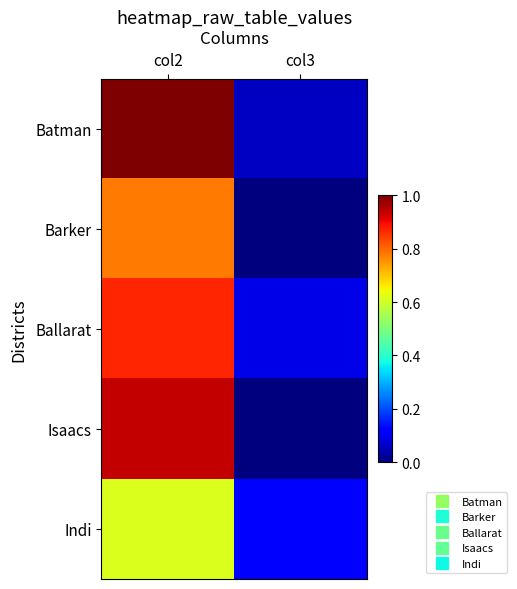

How many data points does each series have?

2